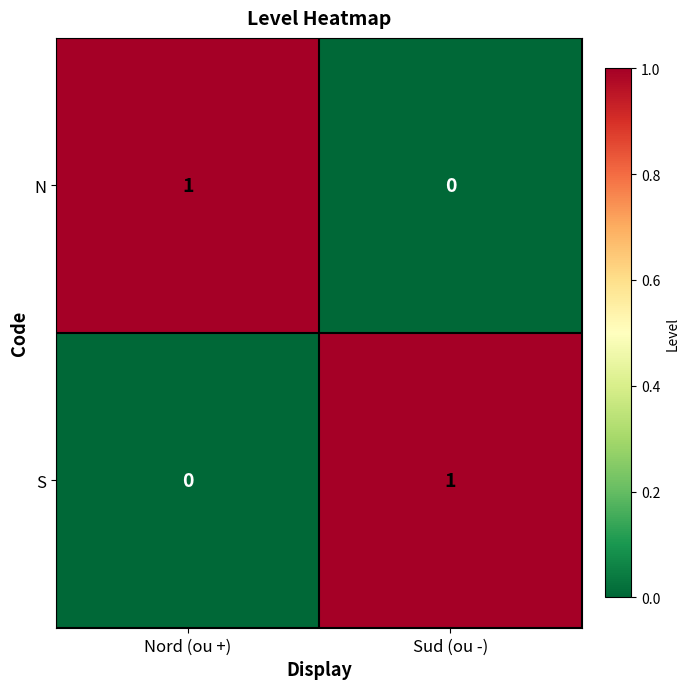

True or false: N has a value of 1 at Nord (ou +).

True